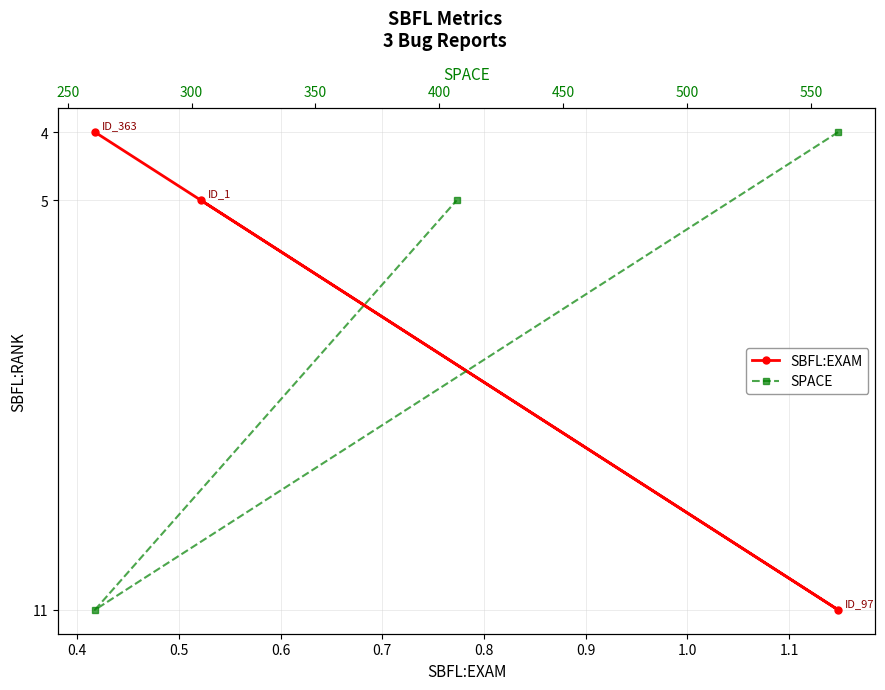

How many SBFL:EXAM values are between 4 and 11?

3